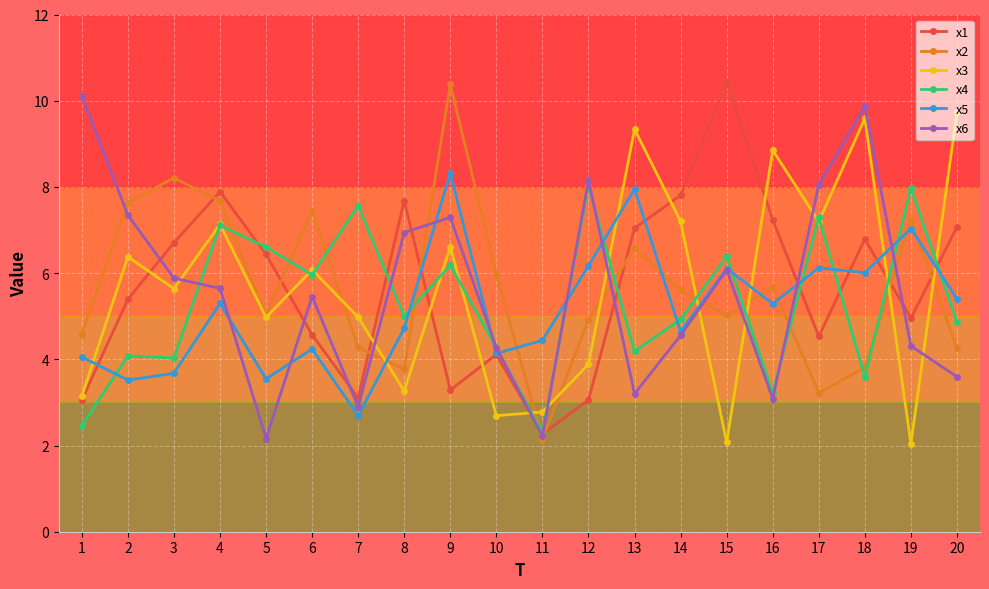

How many series are shown in this chart?

6